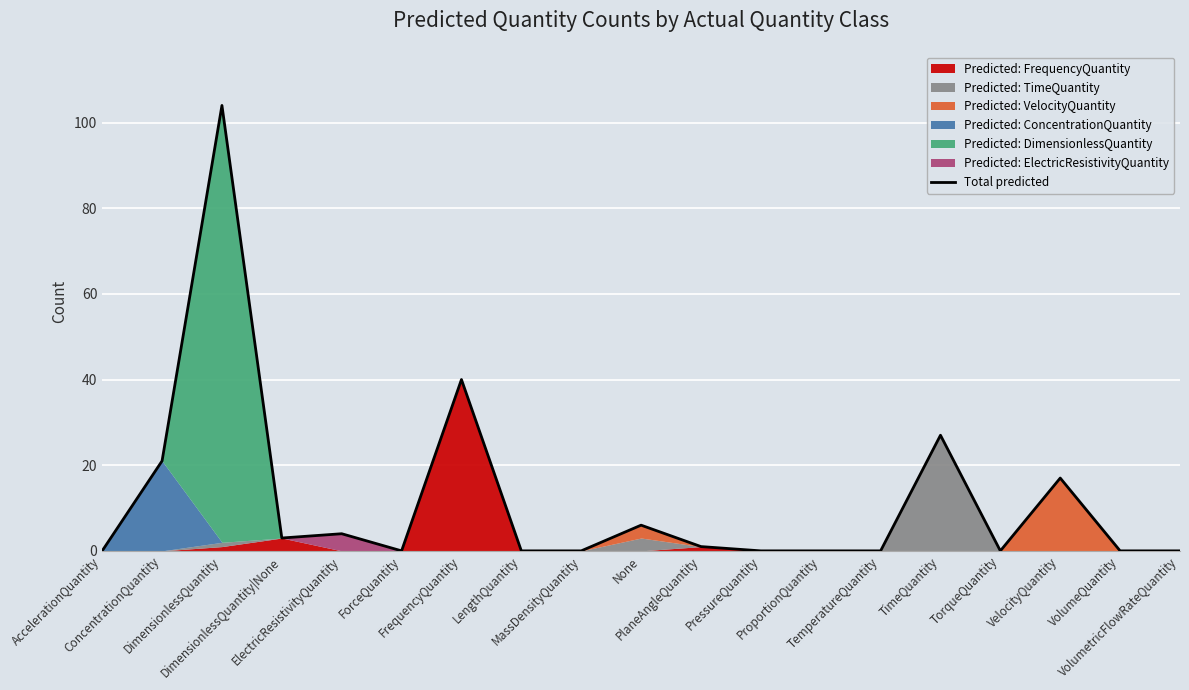

What value does the data have at DimensionlessQuantity, to the nearest 10?

100